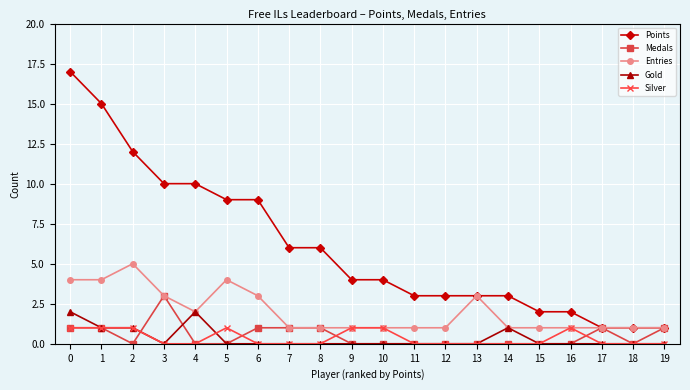

True or false: Points and Silver cross at least once.

False